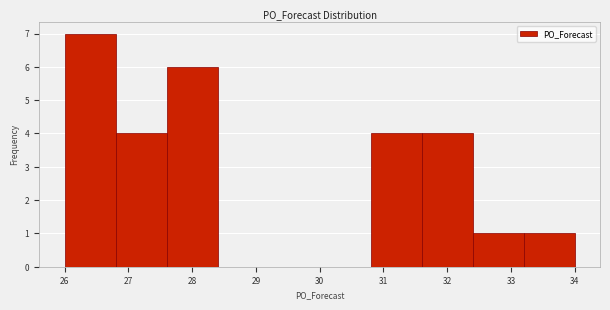

Reading left to right, transcribe this chart: for each bar, give the range it covers on the x-axis and its height. The values are not printed on the chart, so give them approximately, as read against the axis.

26.0 to 26.8: 7
26.8 to 27.6: 4
27.6 to 28.4: 6
28.4 to 29.2: 0
29.2 to 30.0: 0
30.0 to 30.8: 0
30.8 to 31.6: 4
31.6 to 32.4: 4
32.4 to 33.2: 1
33.2 to 34.0: 1